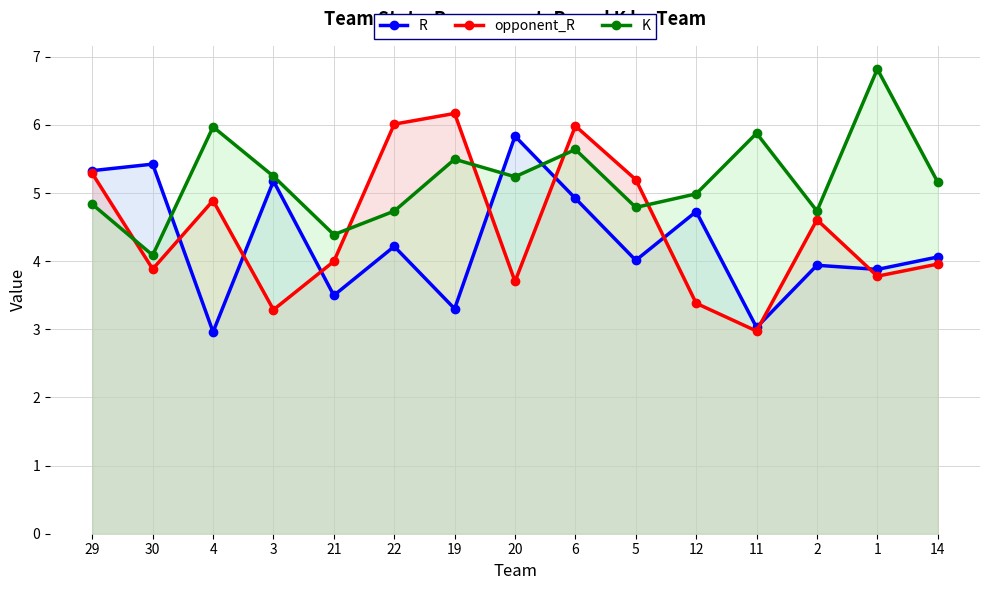

What position from the left is 2?

13